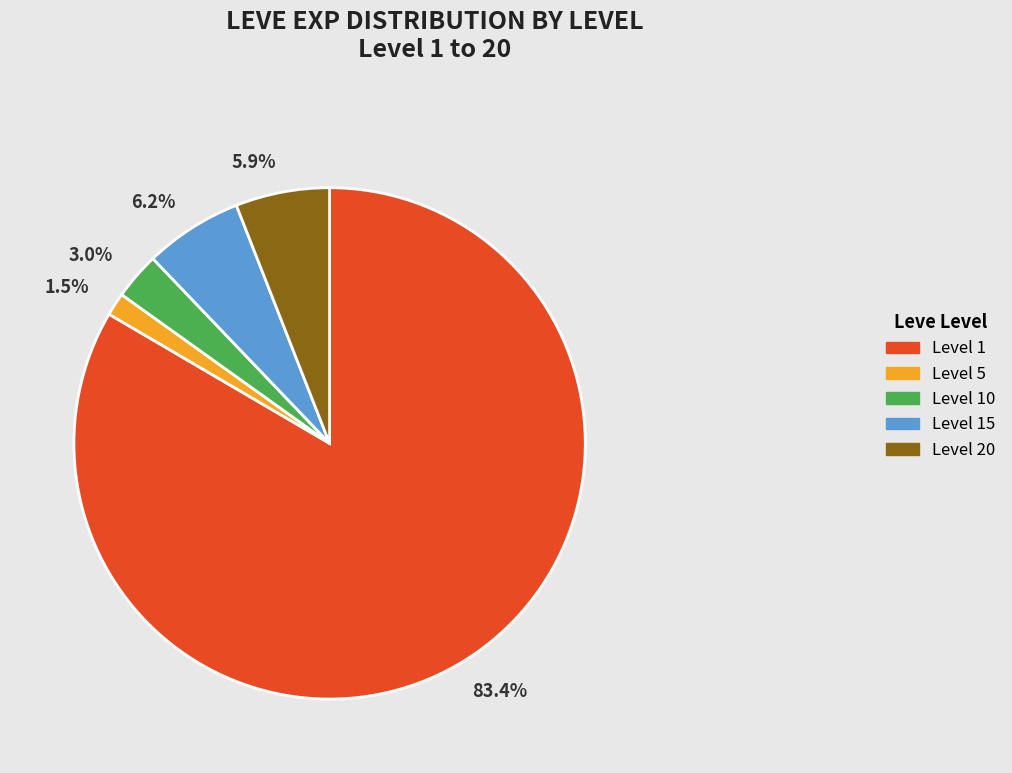

Is 3.0% the majority of the pie?

No